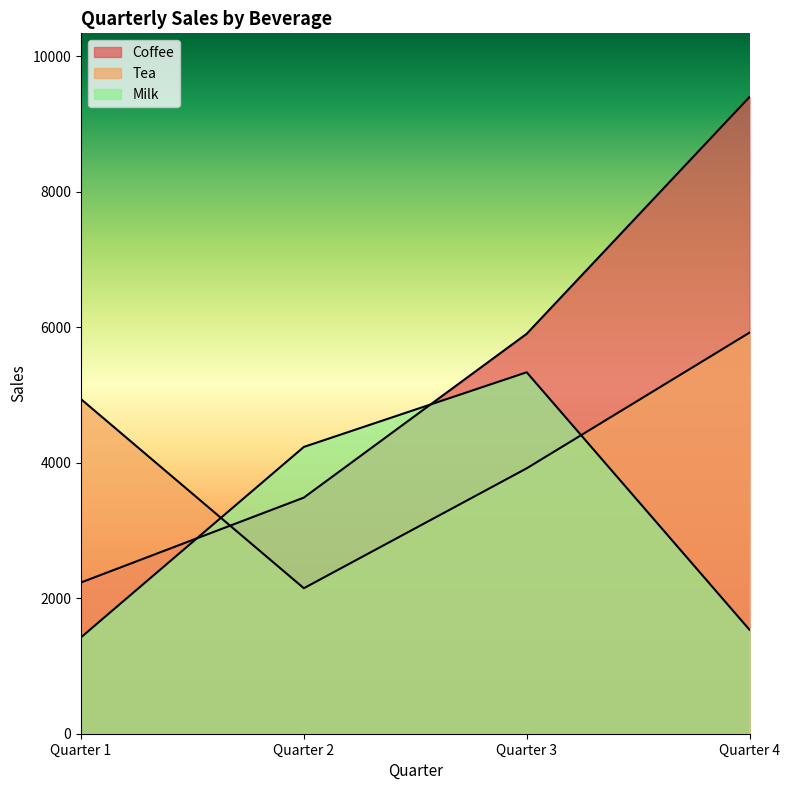

What is the difference between the Coffee values at Quarter 3 and Quarter 2?

2418